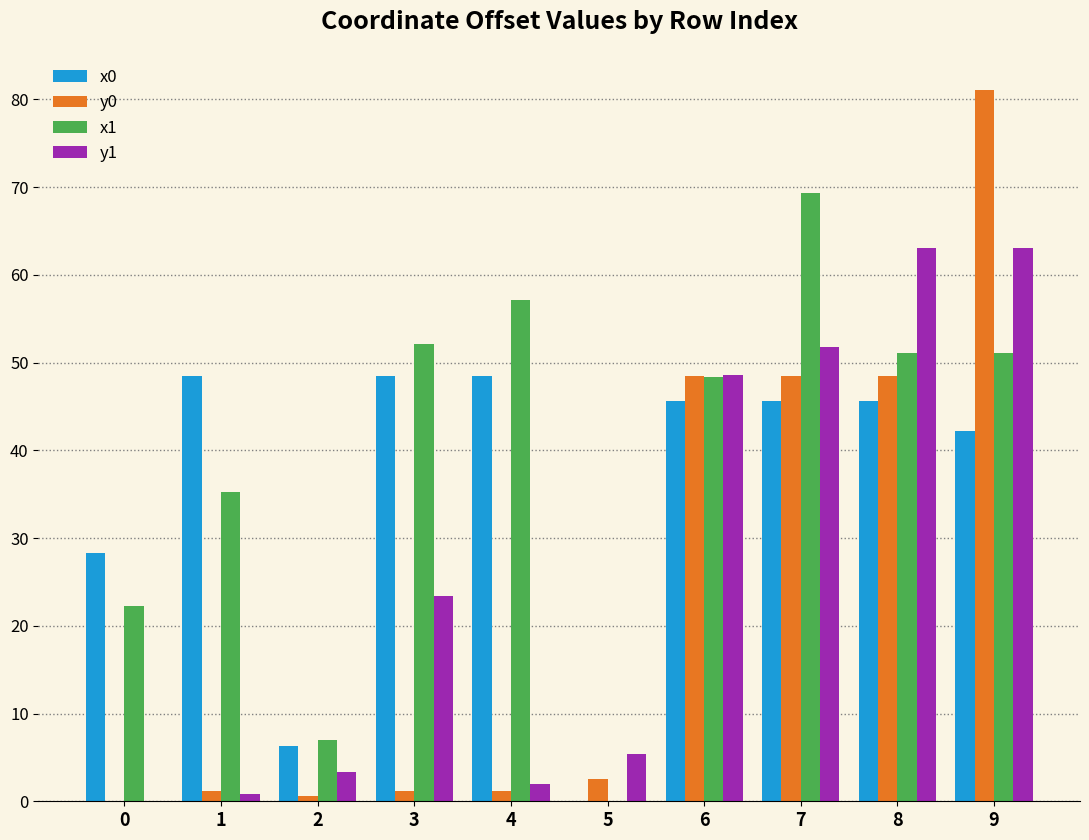

True or false: y0 has a value of 32.9 at 7.

False